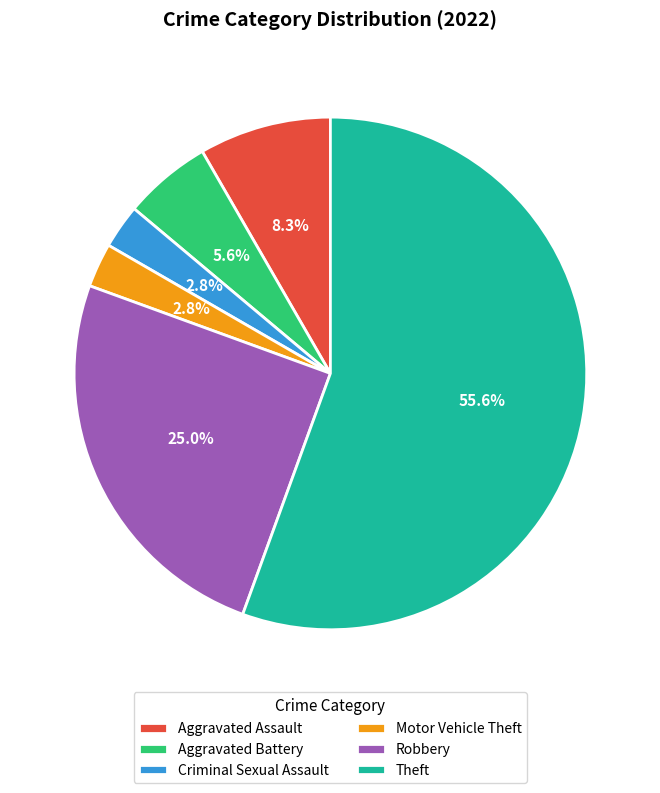

What percentage is the Motor Vehicle Theft slice, to the nearest percent?

3%